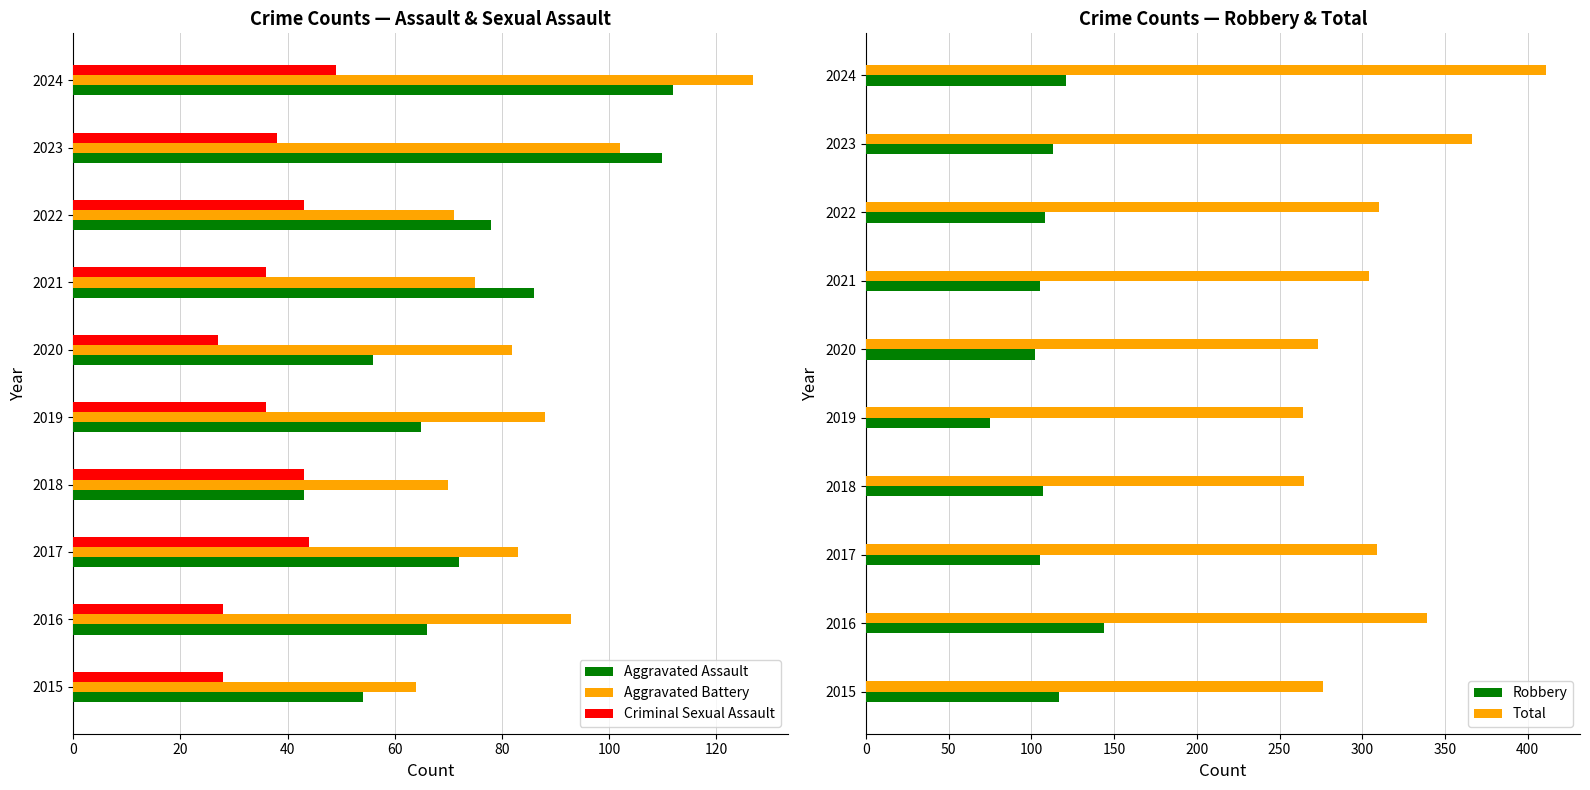

What is the difference between the Criminal Sexual Assault values at 2020 and 2023?

11